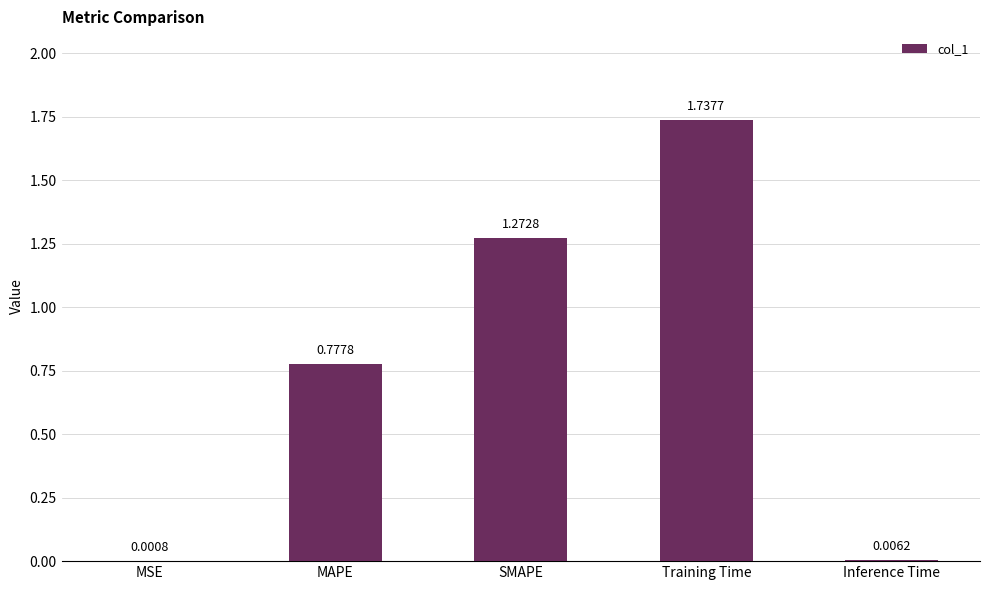

What is the change in value from MSE to Training Time?

+1.7